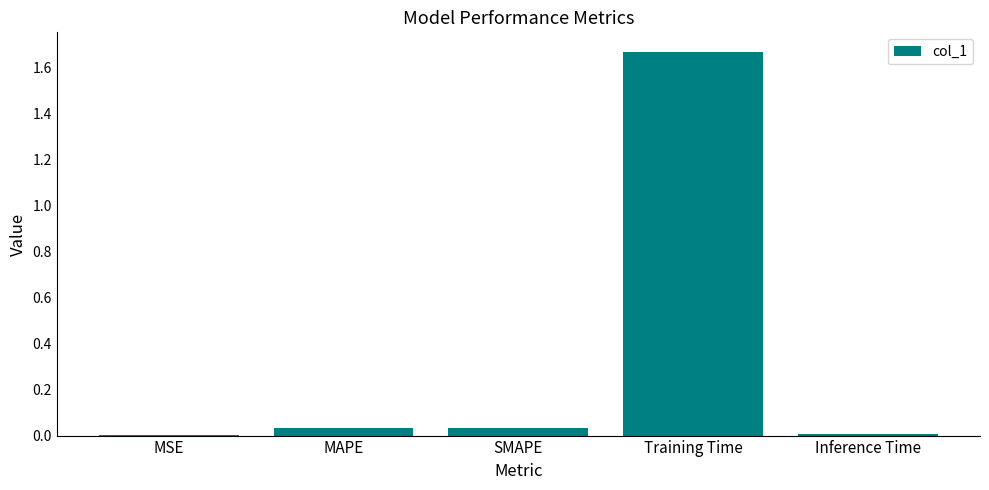

Count the number of data series in this chart.

1